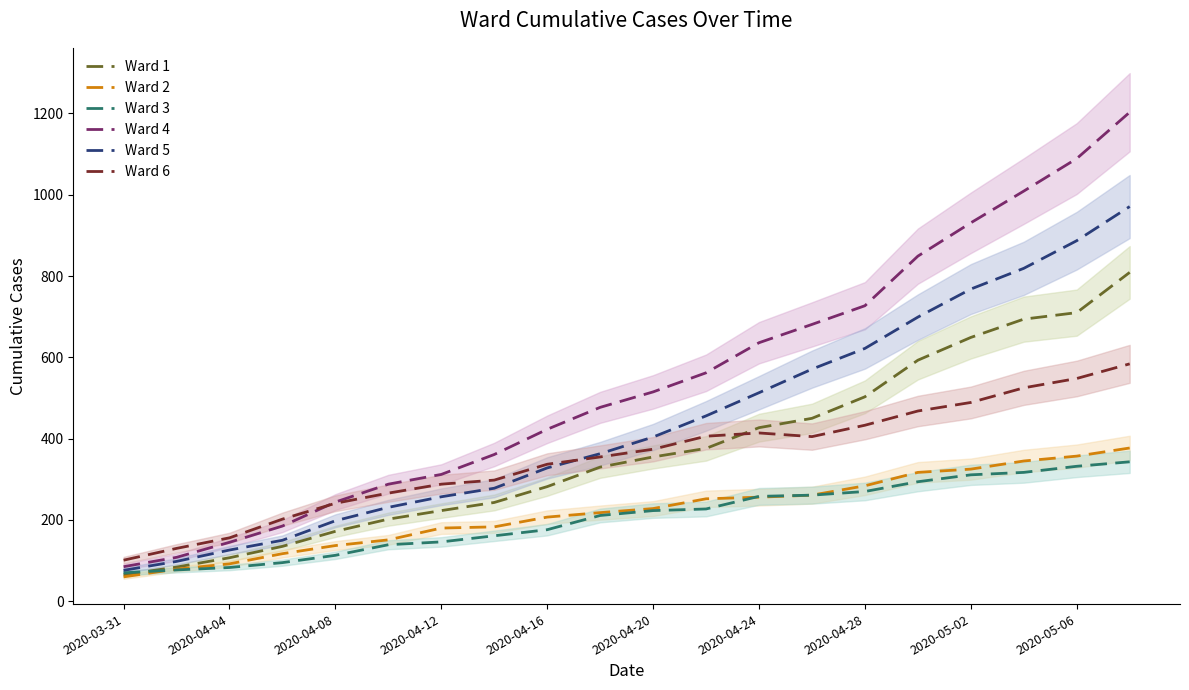

The value of Ward 2 at 2020-04-12 is 180. True or false?

True